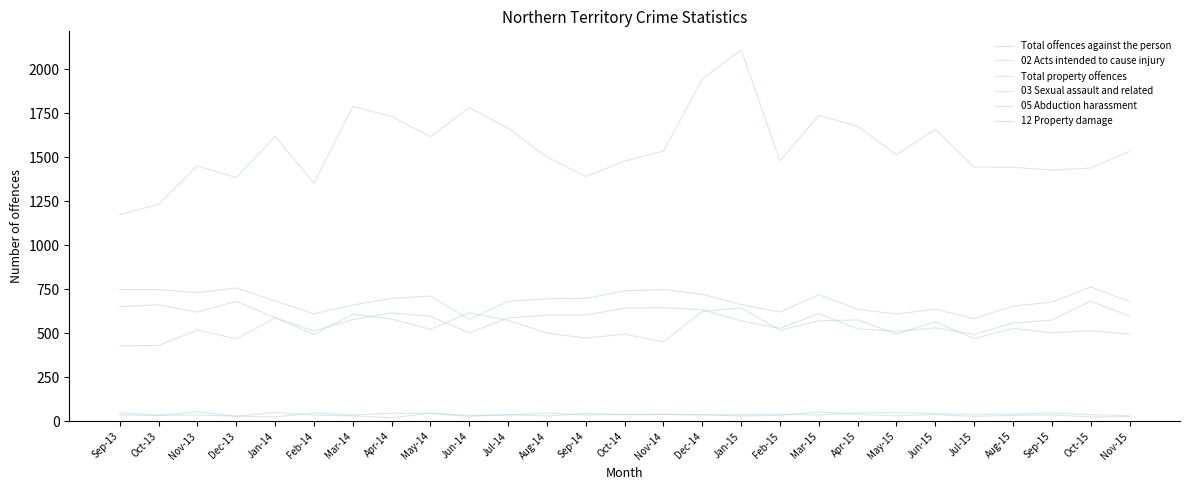

How many lines are shown in the chart?

6